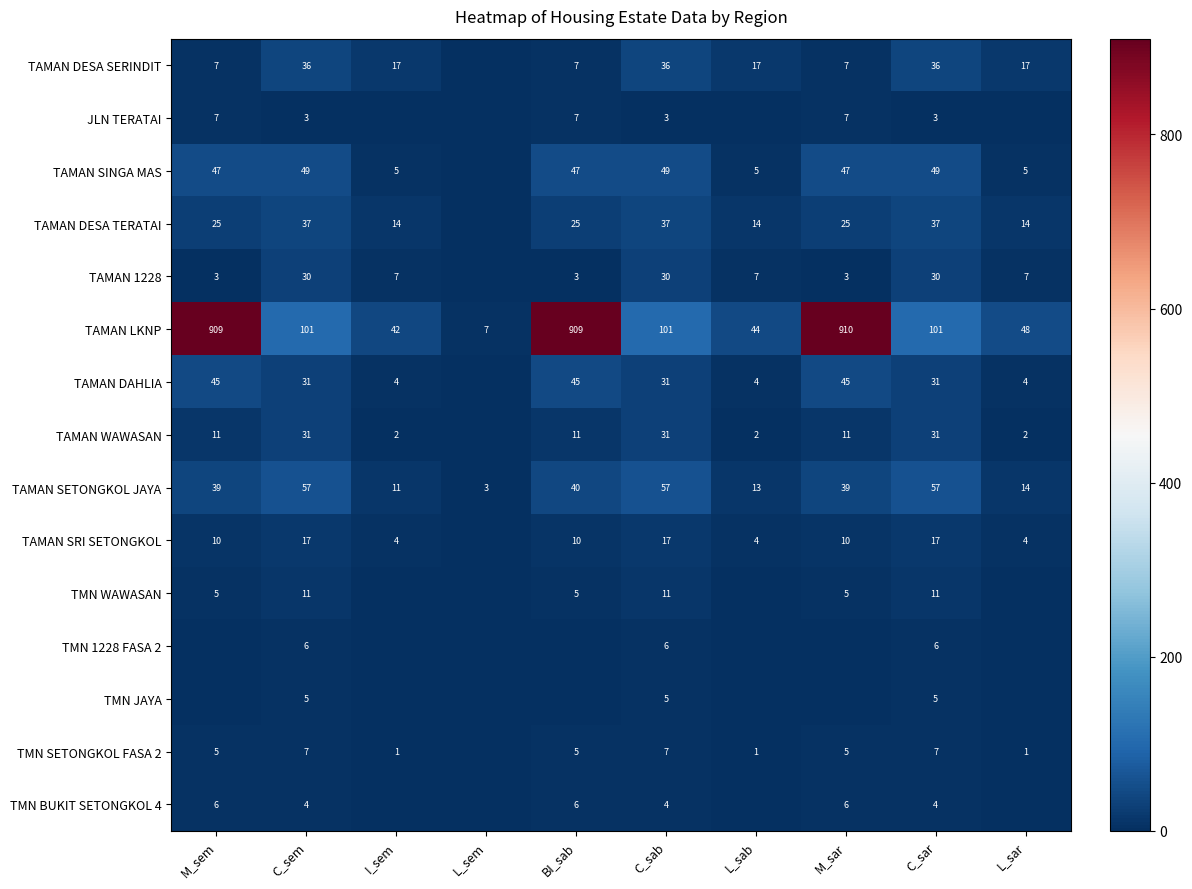

Is the value of TAMAN LKNP at L_sar greater than the value of TAMAN SINGA MAS at C_sar?

No